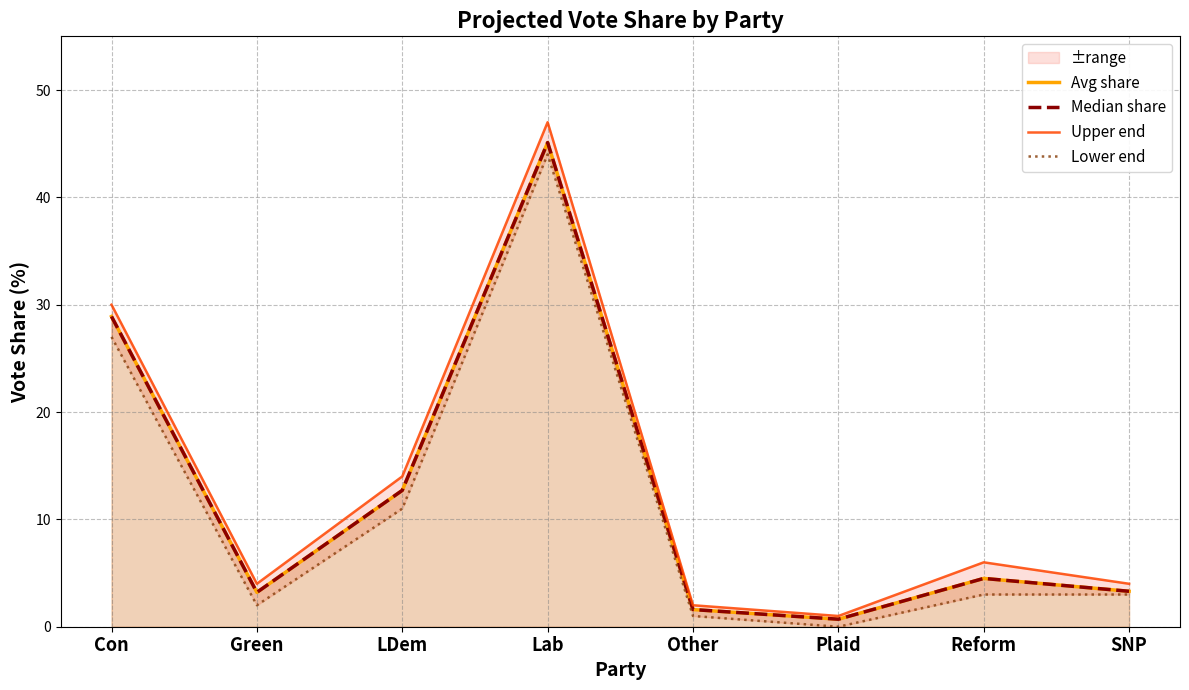

What is the sum of the Lower end values at Lab and Con?

71.0